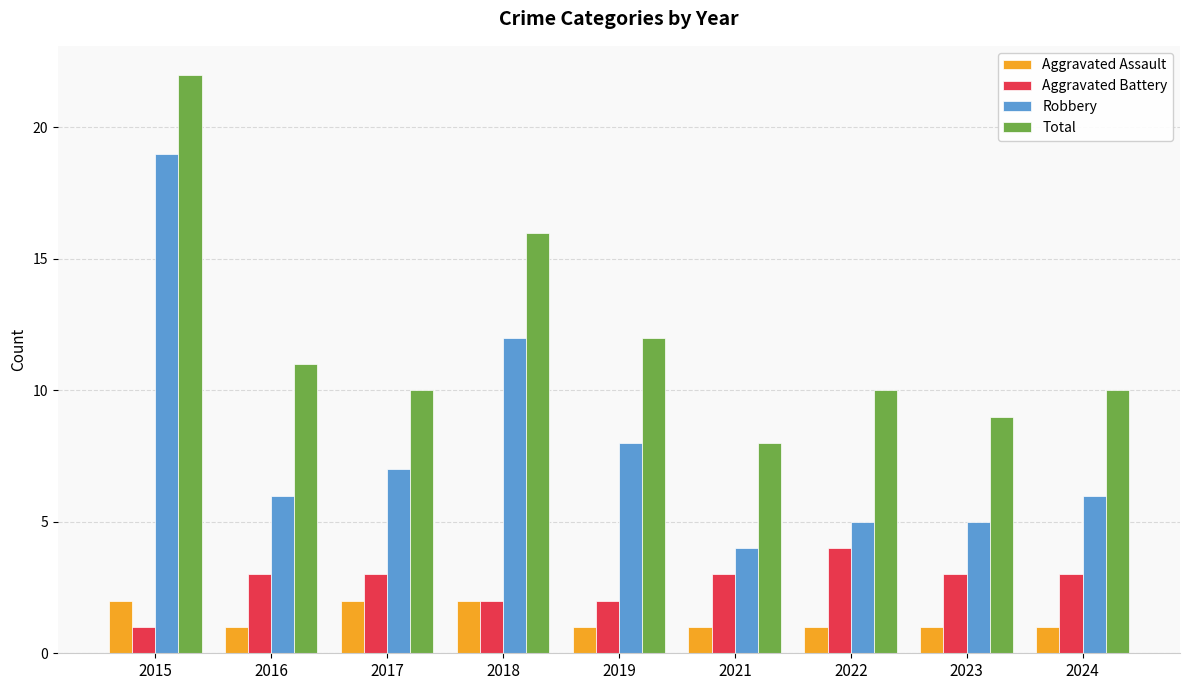

What is the maximum value for Aggravated Assault?

2